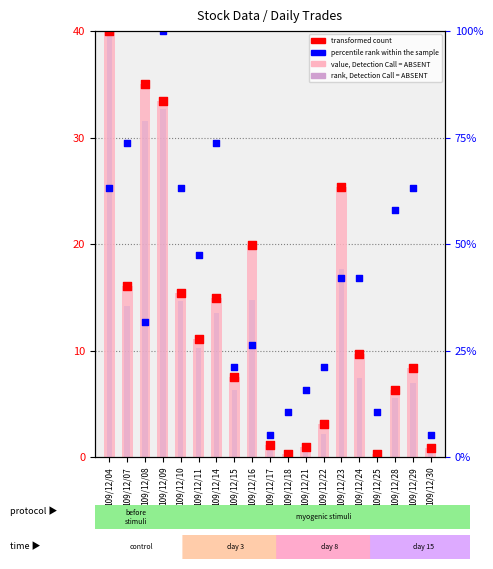

Which series has the largest total across all categories?

percentile rank within the sample